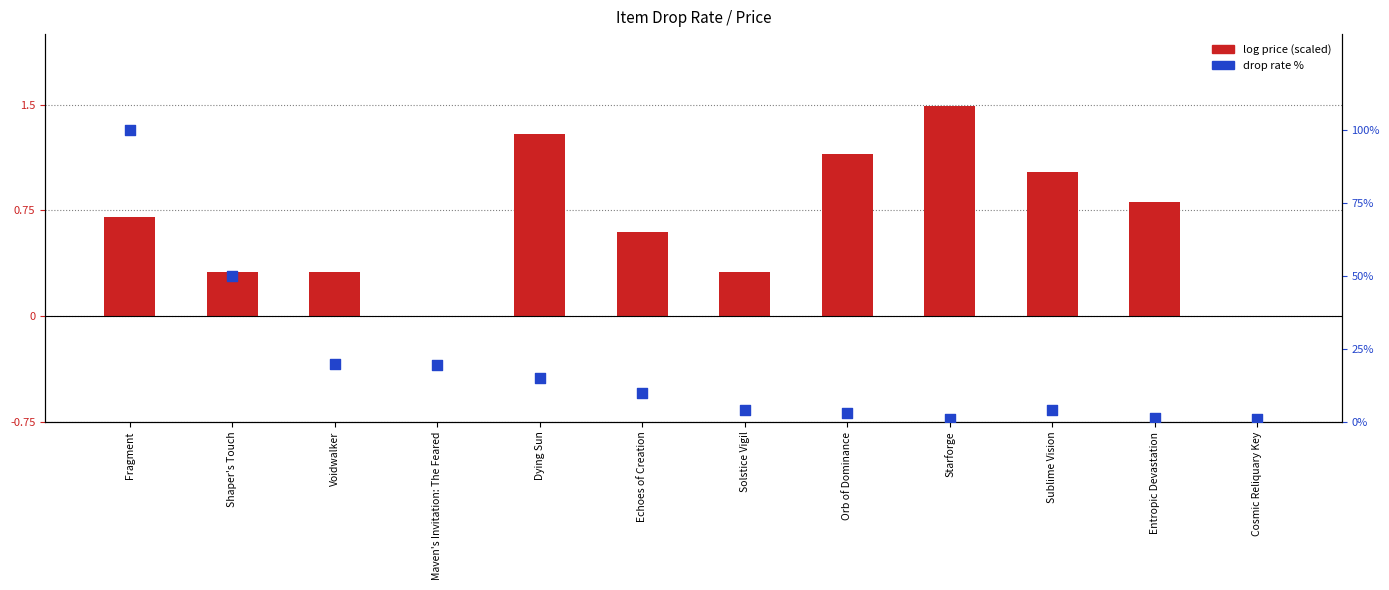

What is the total value across all series at Starforge?

2.5